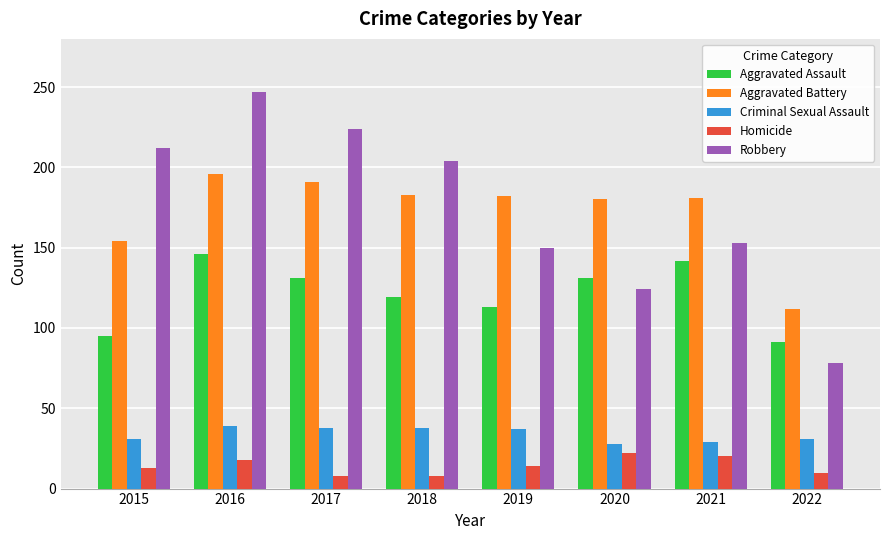

What is the difference between the maximum and minimum values in the Robbery series?

169